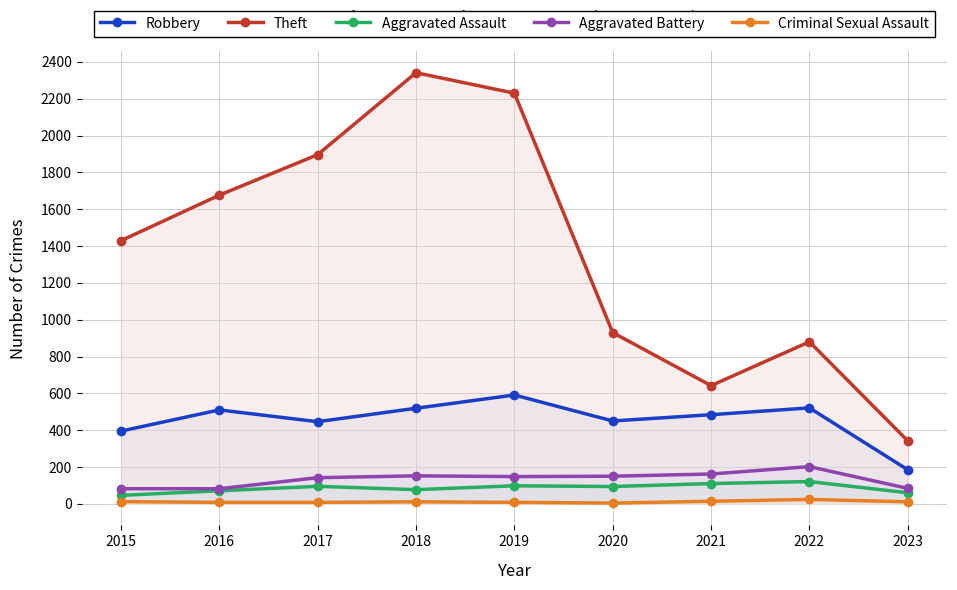

The Theft series shows 513 at 2017. True or false?

False